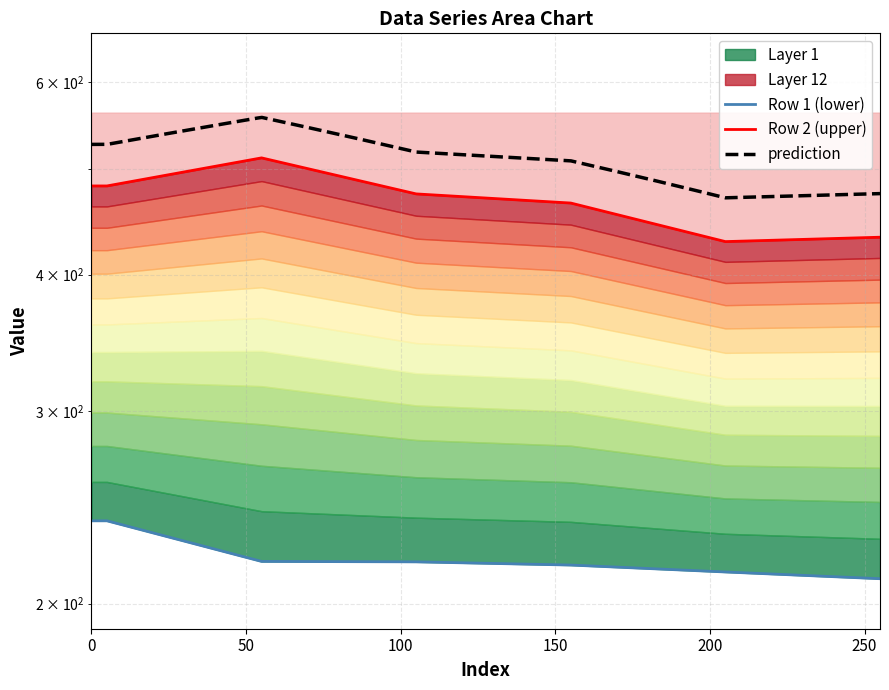

Where is the first local maximum for Row 2?

55